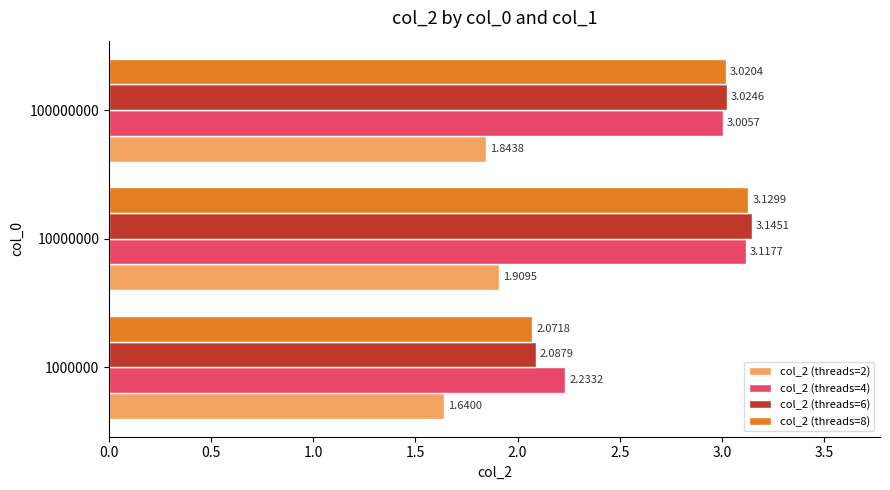

Between 1000000 and 100000000, which series saw the biggest shift?

col_2 (threads=8)